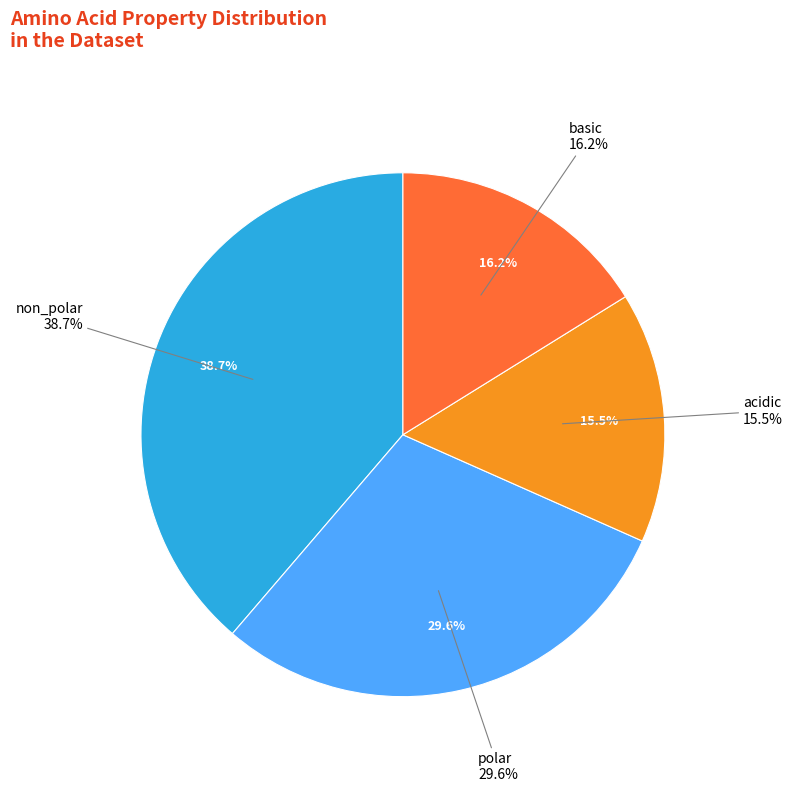

What is the ratio of the value at acidic to the value at basic?

1.0